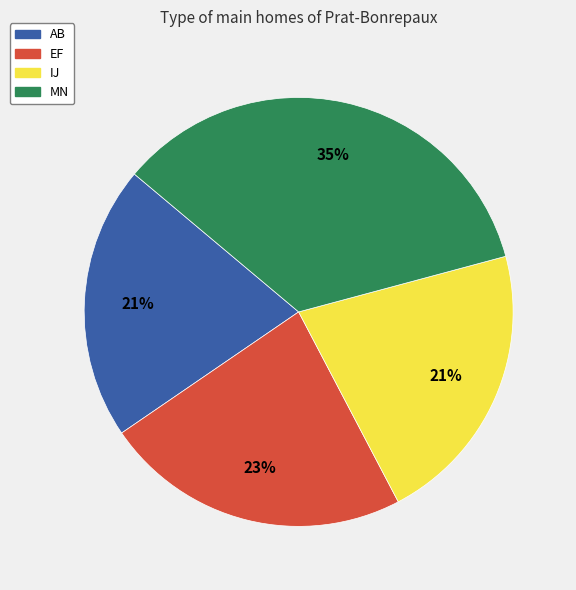

What percentage is the MN slice, to the nearest percent?

35%